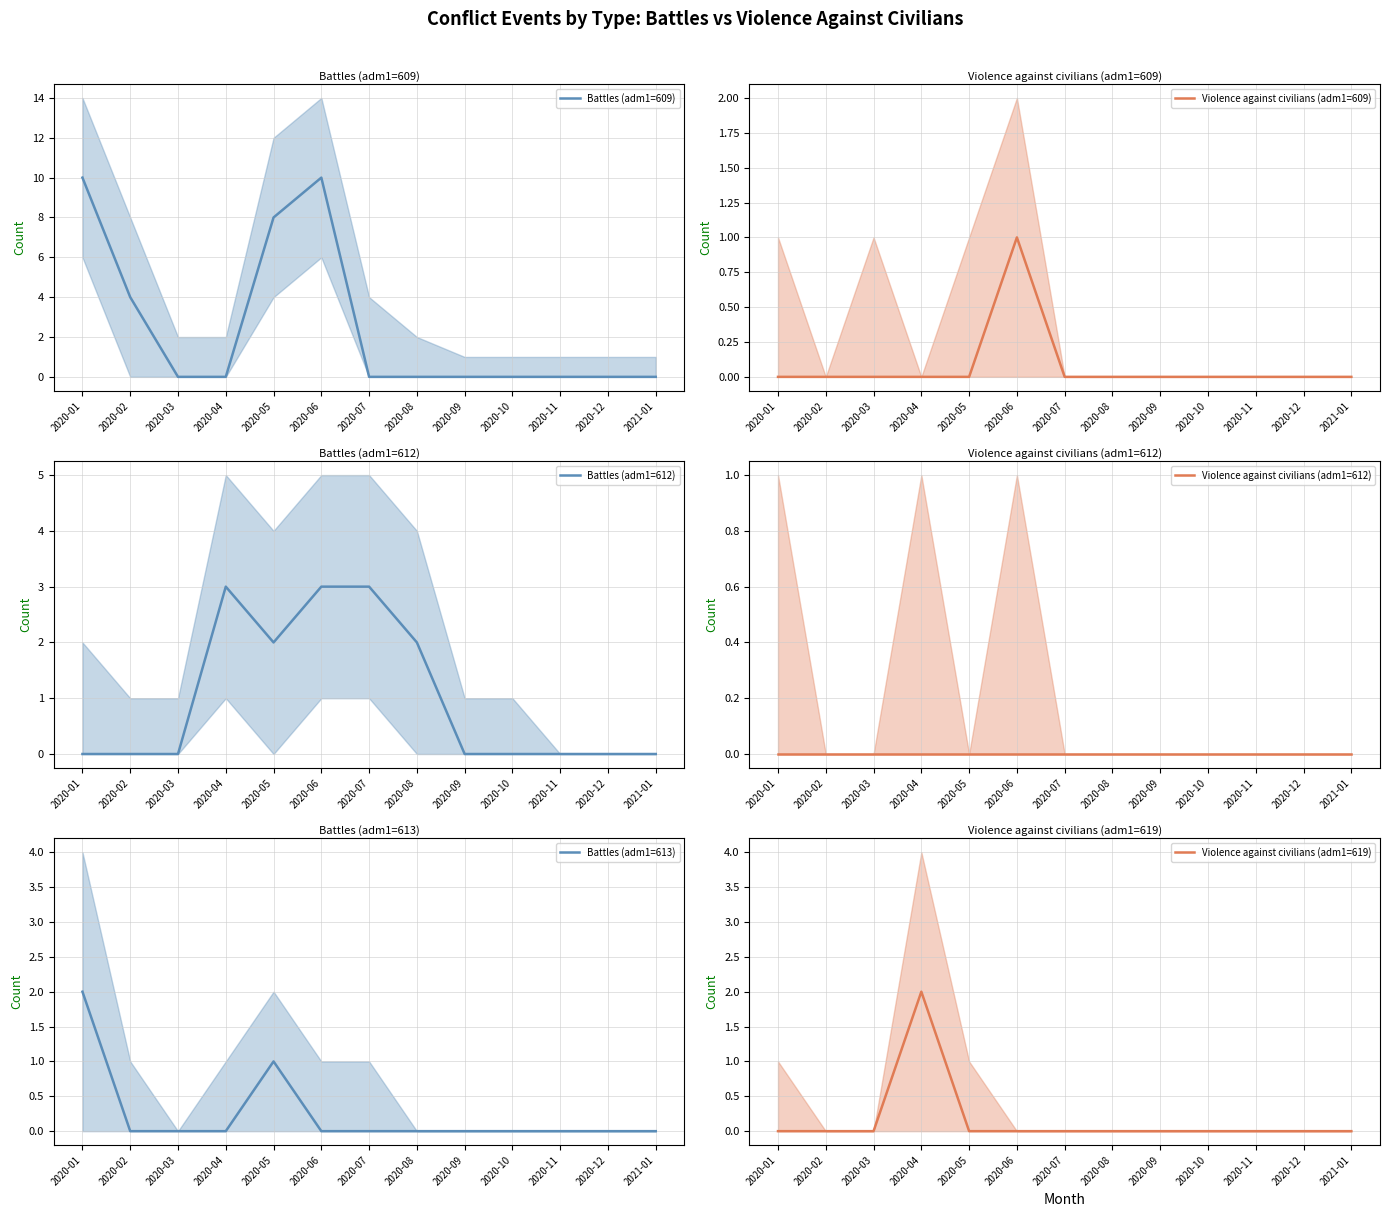

Where is the first local maximum for Violence against civilians (adm1=609)?

2020-06